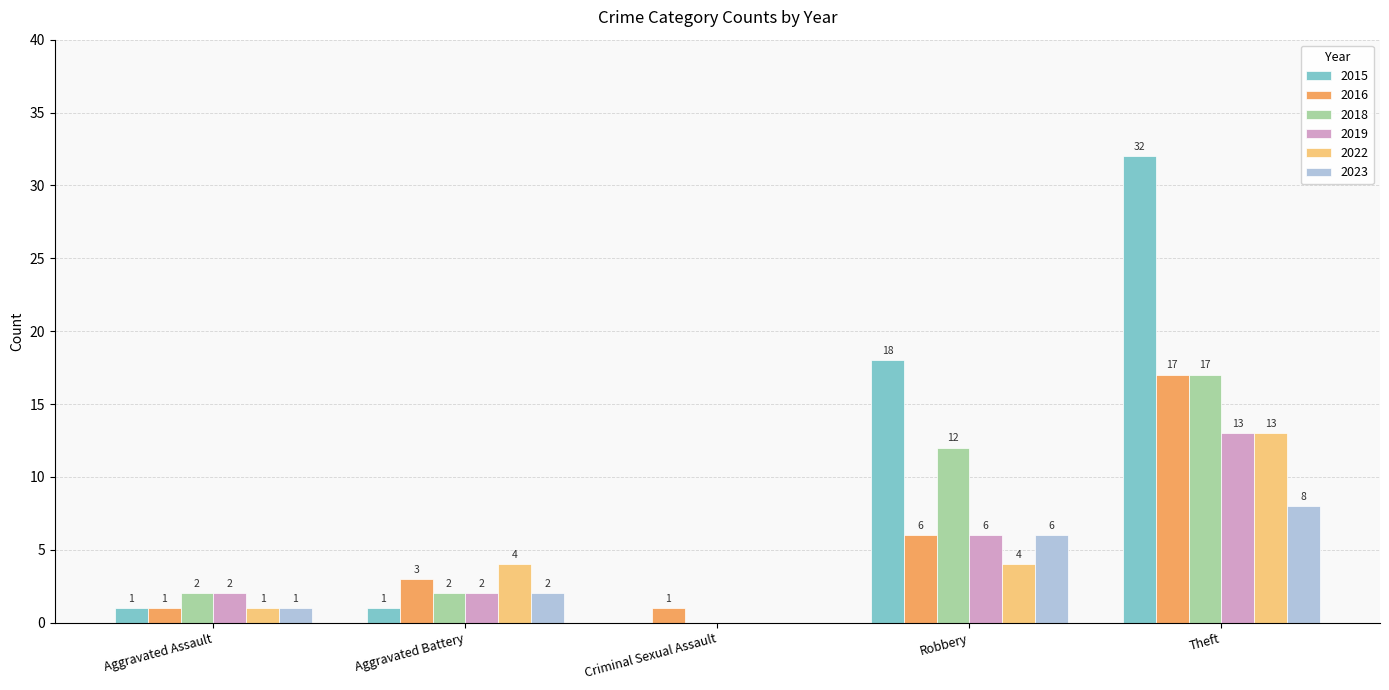

How many 2018 values are between 2 and 12?

3